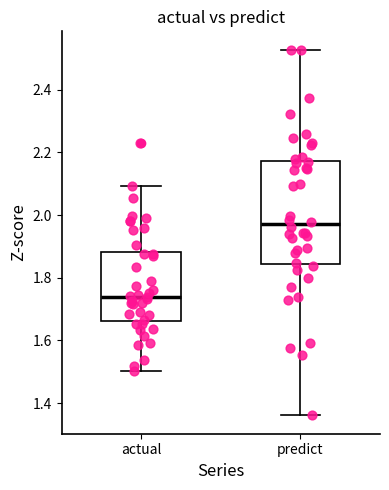

Reading left to right, read every box against the y-axis: the position of its median line, the range the box covers, and the ends of its whiskers. The values are not printed on the chart, so give them approximately, as read against the axis.

actual: median 1.74, box 1.66 to 1.88, whiskers 1.50 to 2.10
predict: median 1.98, box 1.84 to 2.18, whiskers 1.36 to 2.52